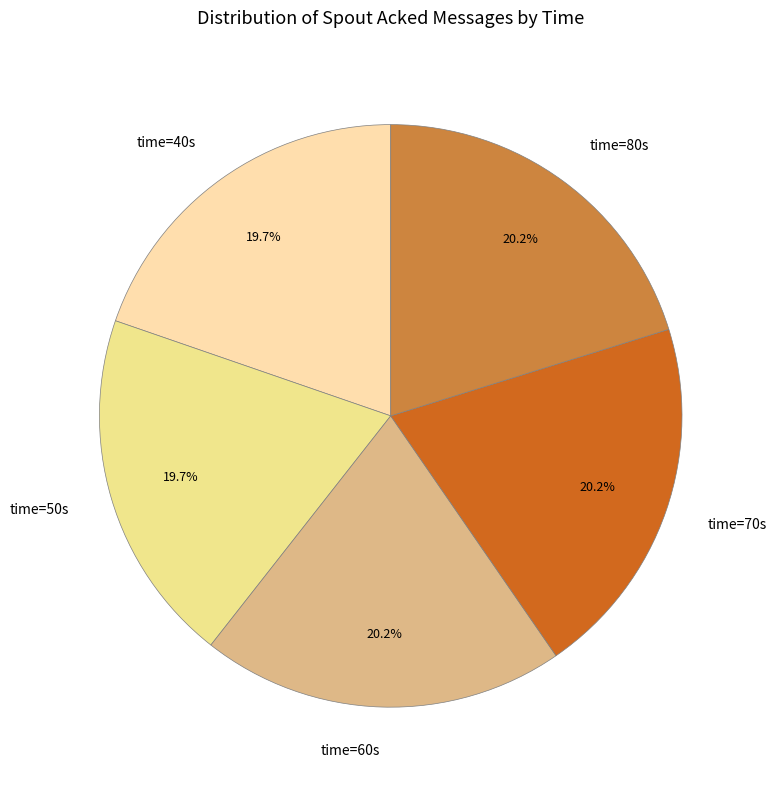

Does time=40s represent more than half of the total?

No